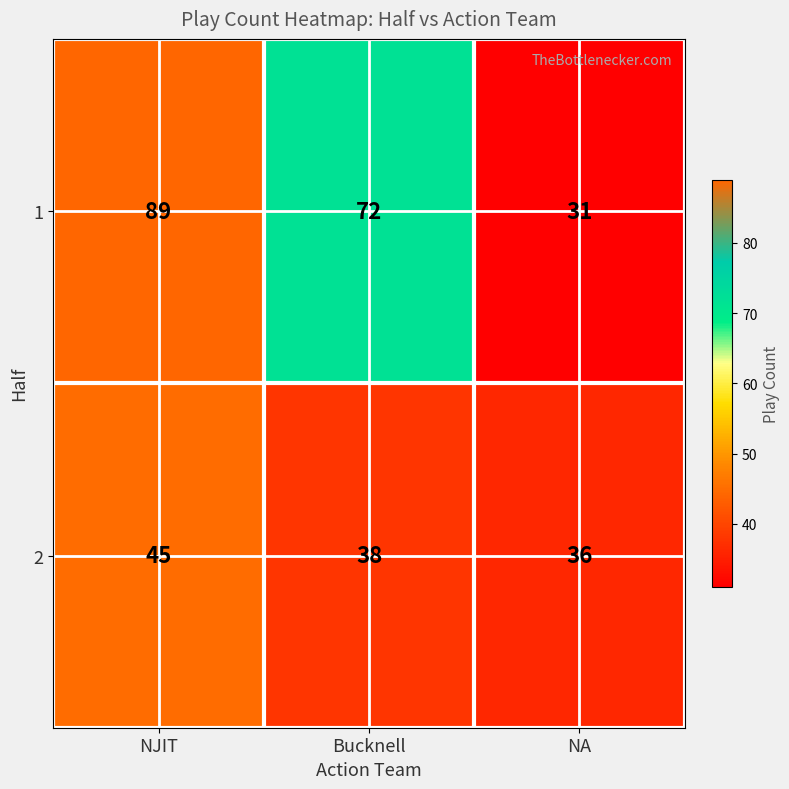

What is the difference between the maximum and minimum values in the 2 series?

9